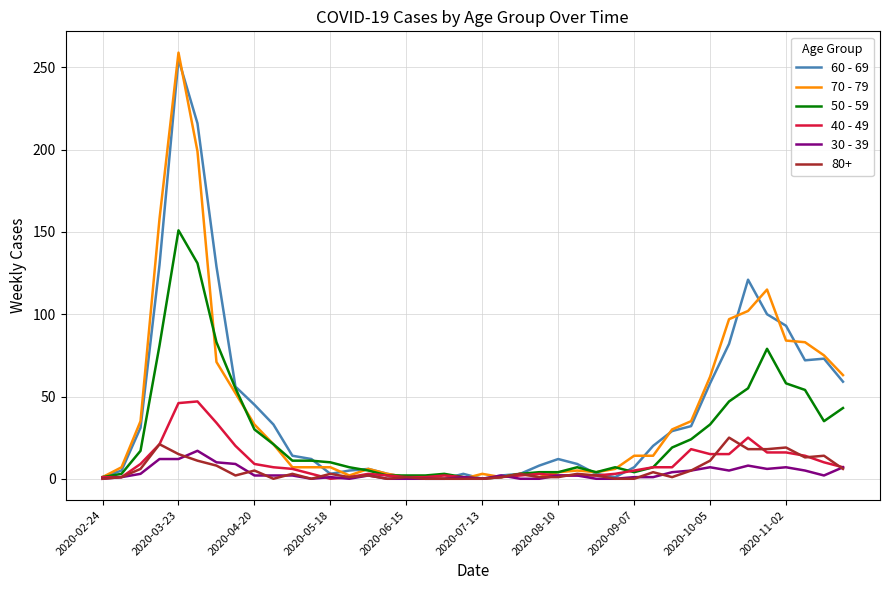

What is the maximum value shown in the chart?

259